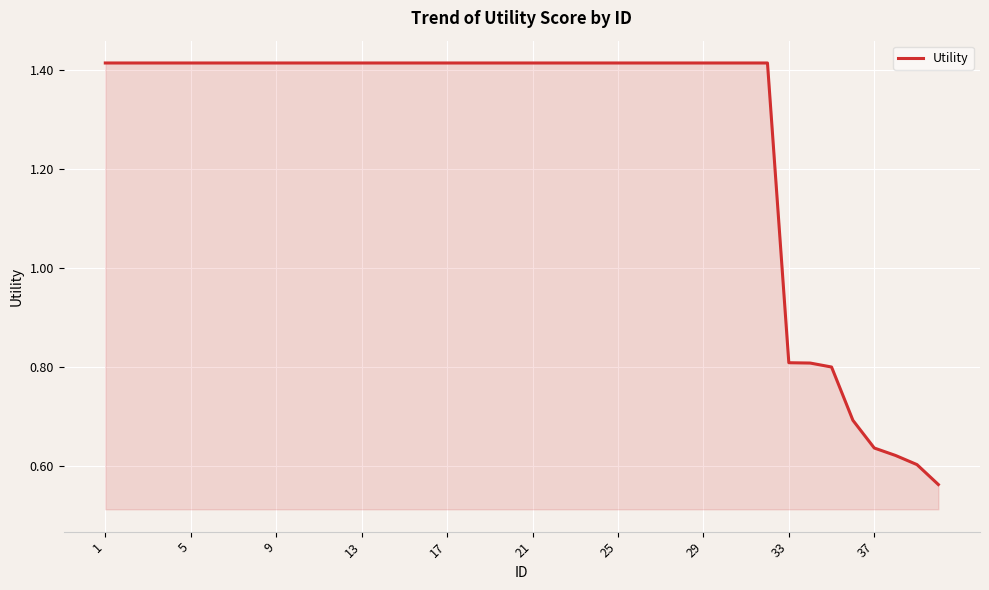

What is the difference between the maximum and minimum values?

0.9